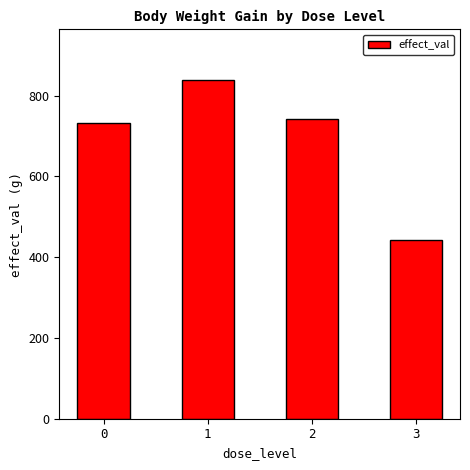

The value at 1 is 838. True or false?

True